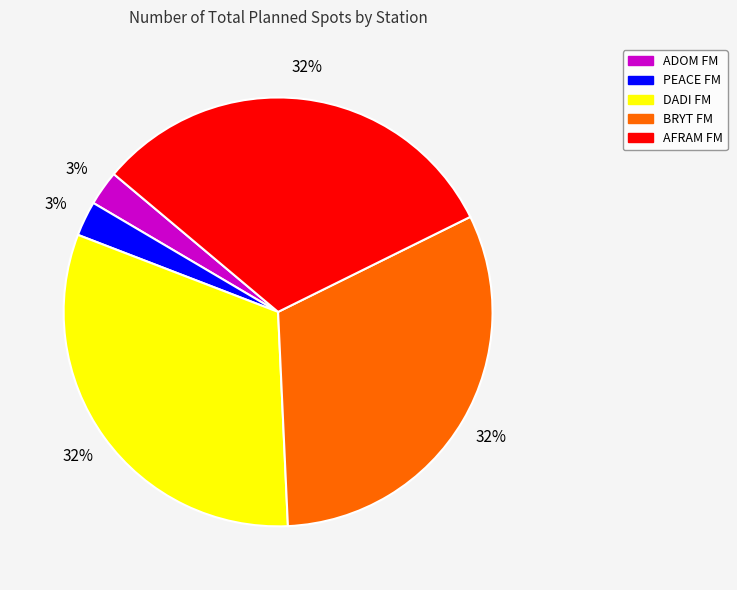

Is the sum of DADI FM and PEACE FM greater than half?

No